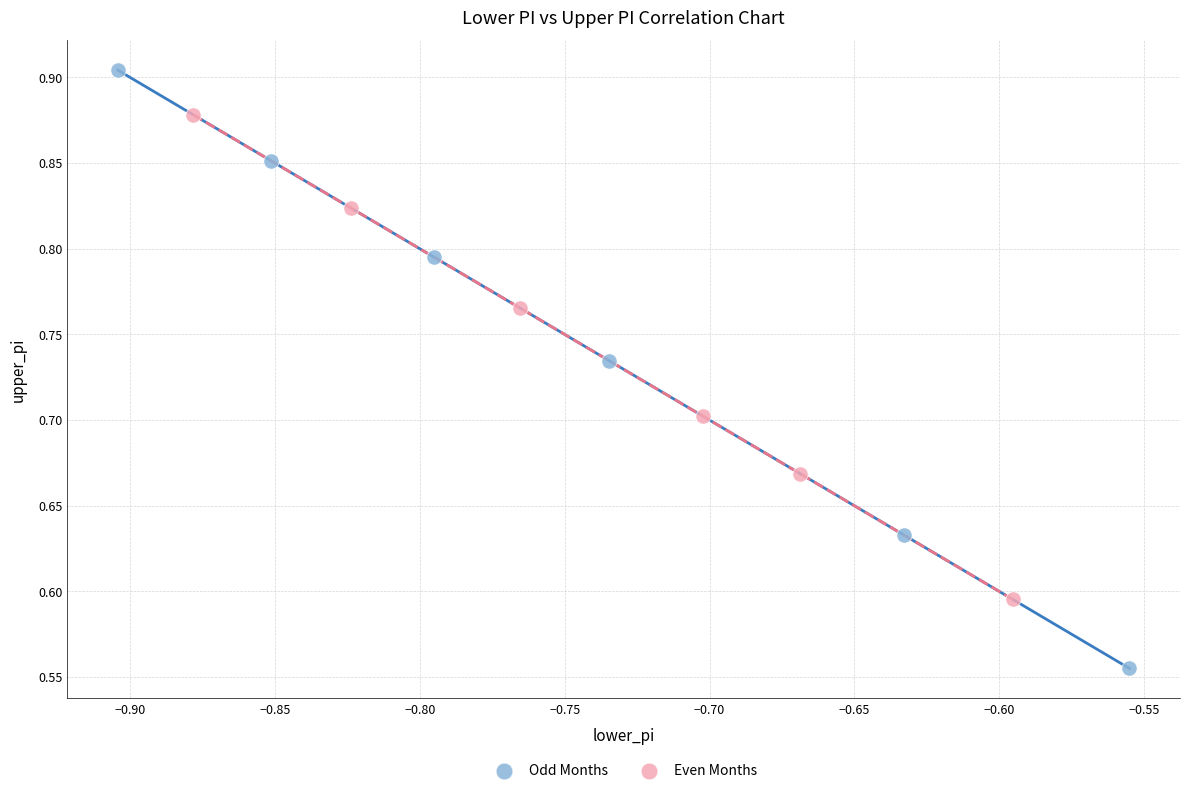

Which series has the largest Y range (max minus min)?

Odd Months